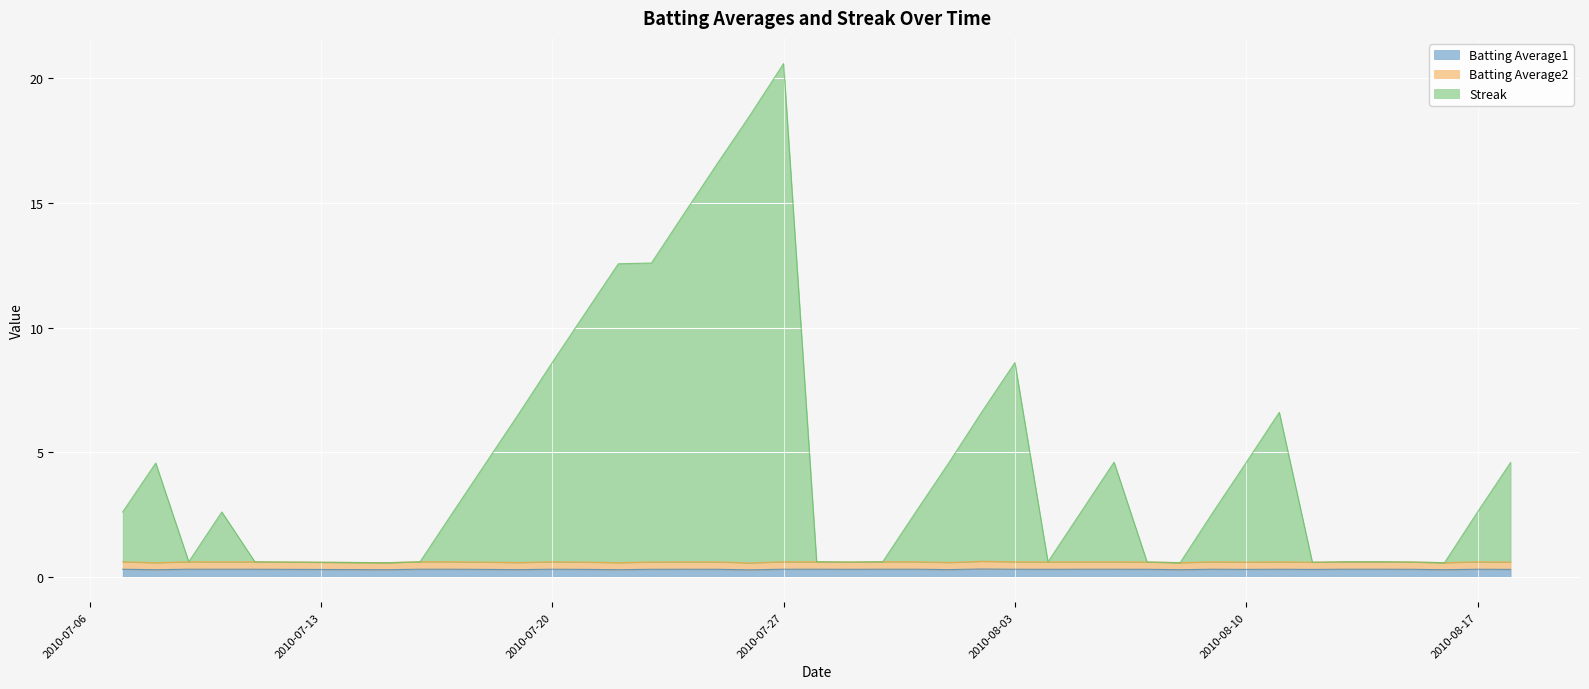

Where is Streak nearest to the value 10?

2010-07-21